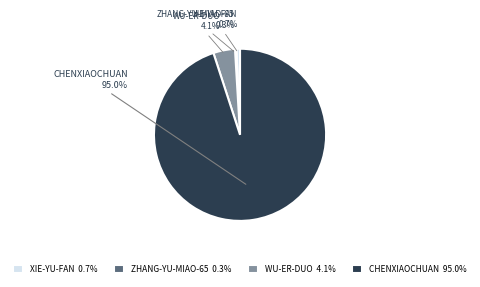

Which slice is the largest?

CHENXIAOCHUAN 95.0%